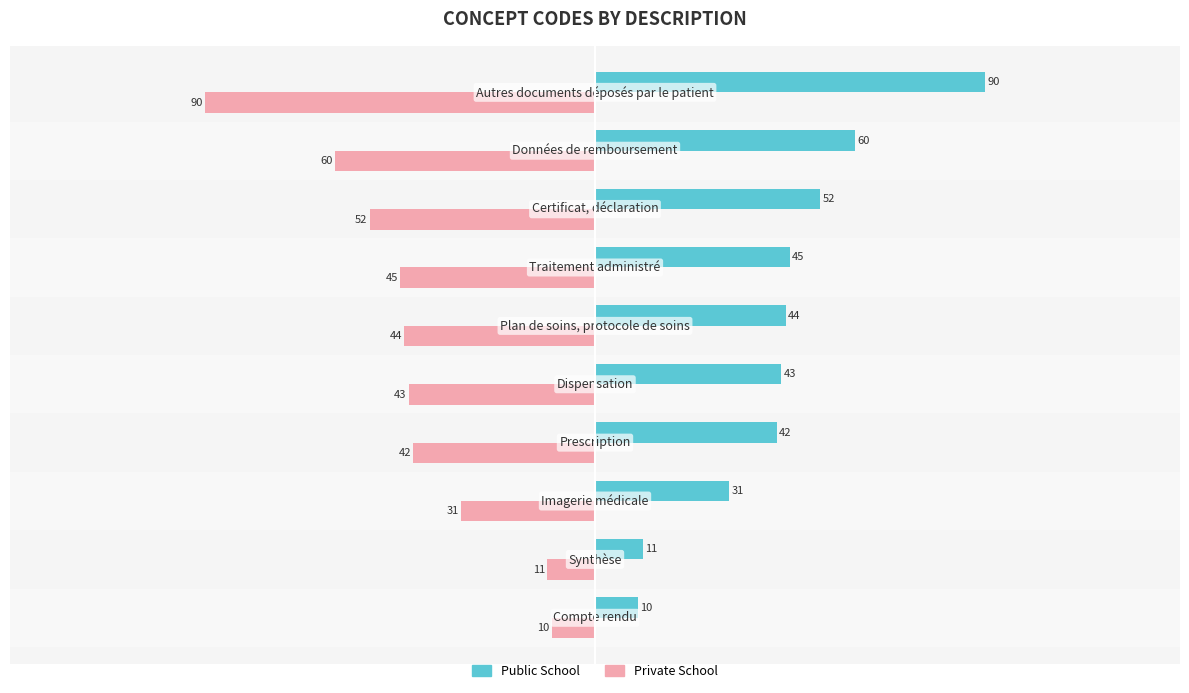

Which series has the largest total across all categories?

Public School